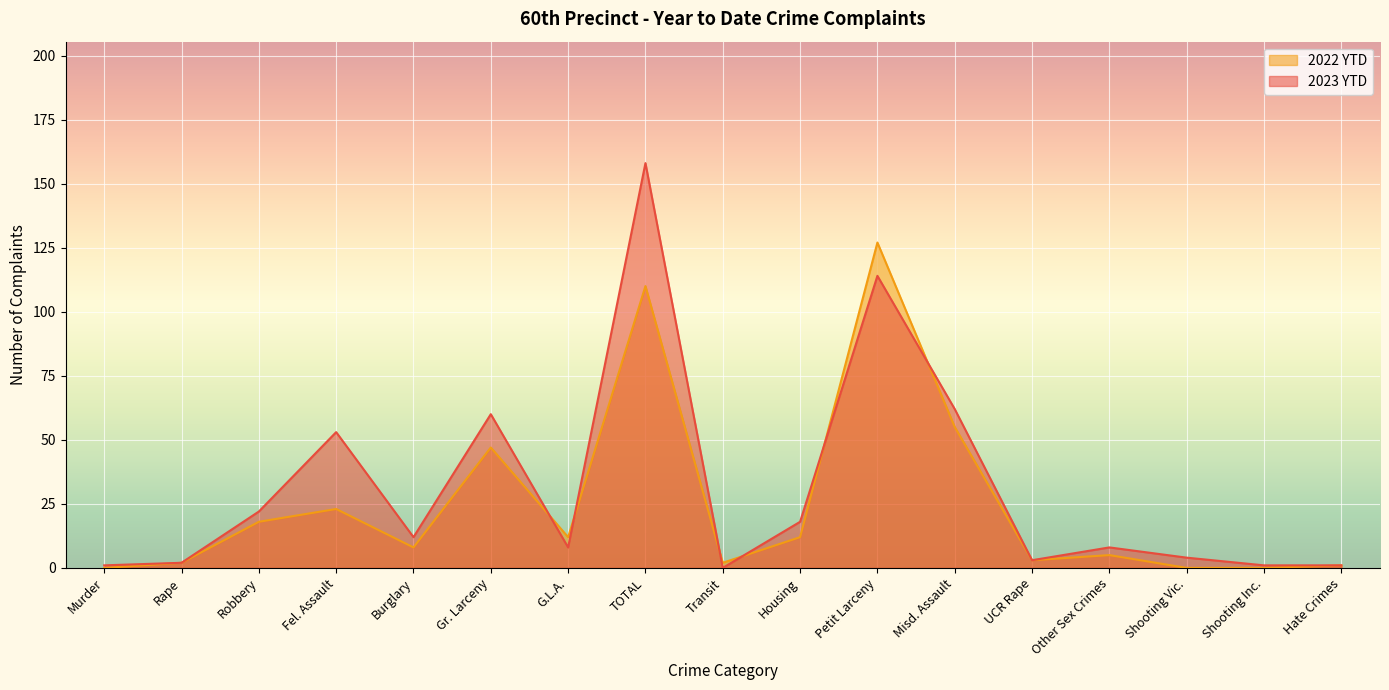

What is the label of the 4th point from the left?

Fel. Assault